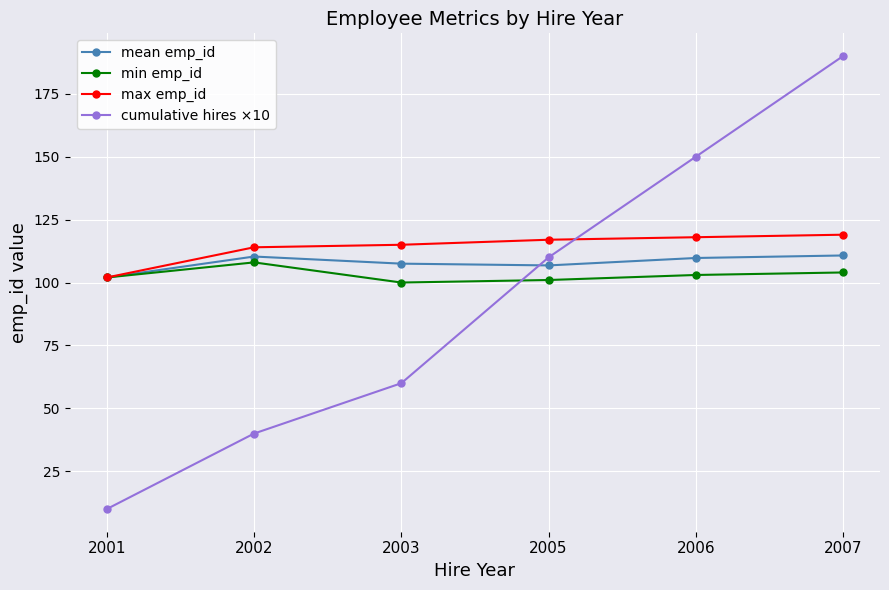

Rank the series by their average value, from lowest to highest.

cumulative hires ×10, min emp_id, mean emp_id, max emp_id